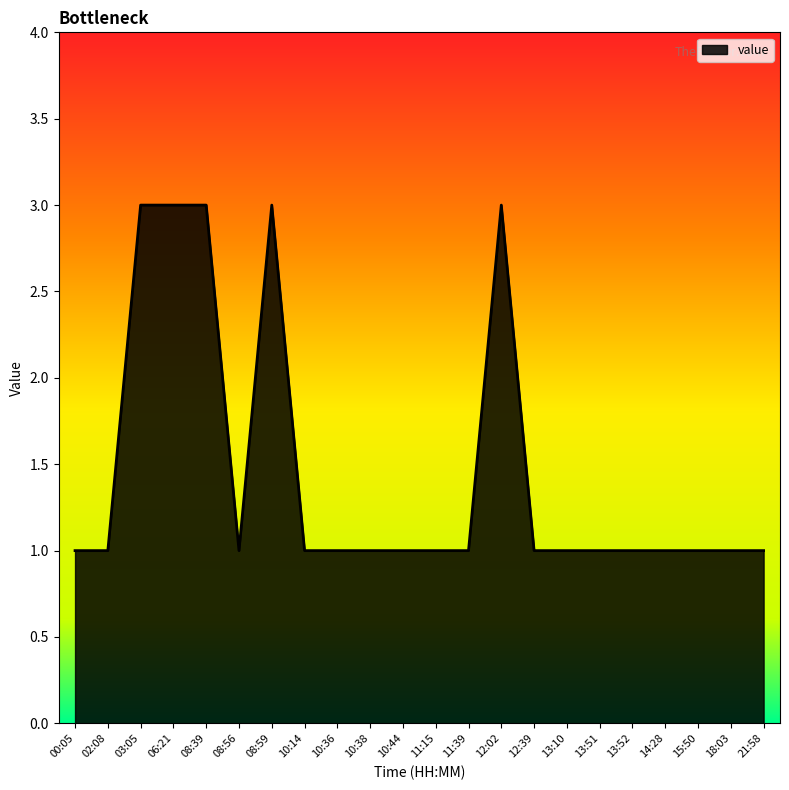

Which has a higher value, 10:14 or 12:02?

12:02